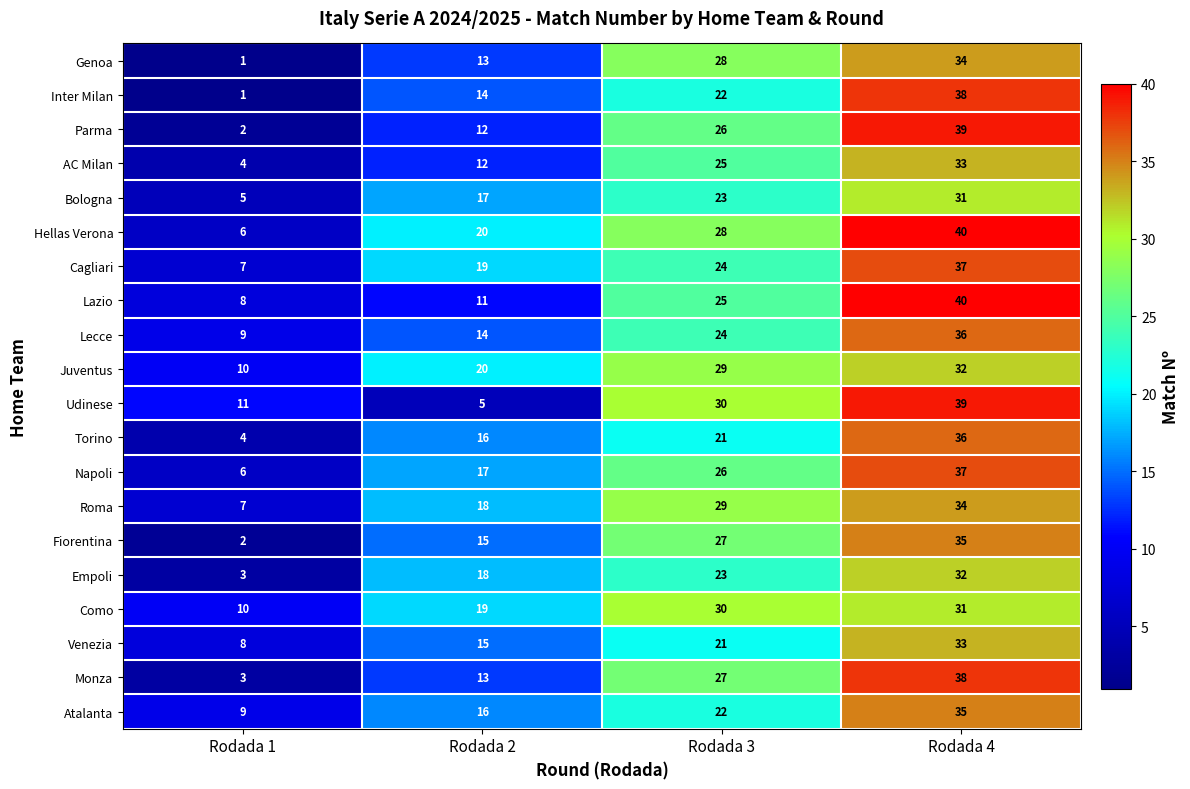

True or false: Bologna has a value of 2 at Rodada 1.

False